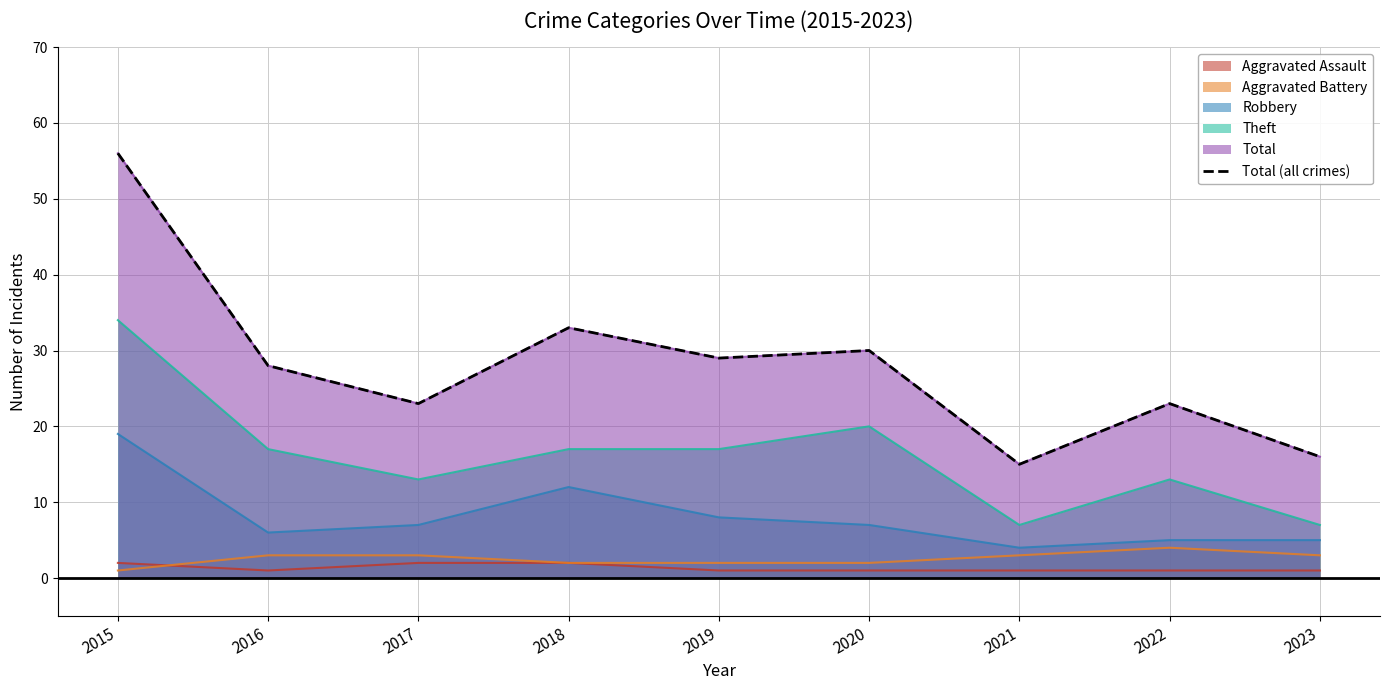

Which label corresponds to the smallest value in the chart?

2021